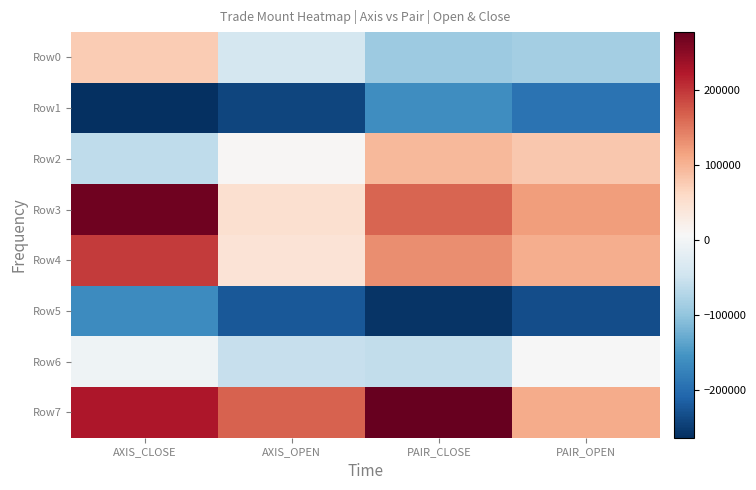

What is the greatest value displayed?

277653.1